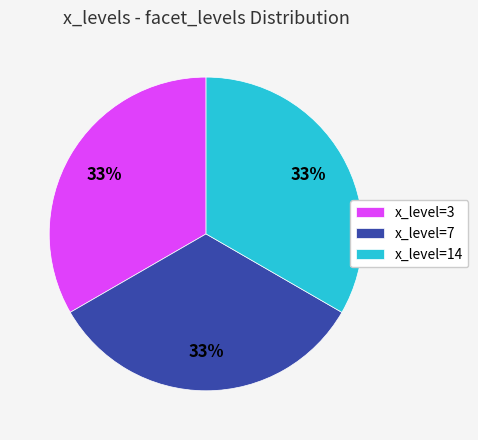

To the nearest percent, what is the average slice percentage?

33%